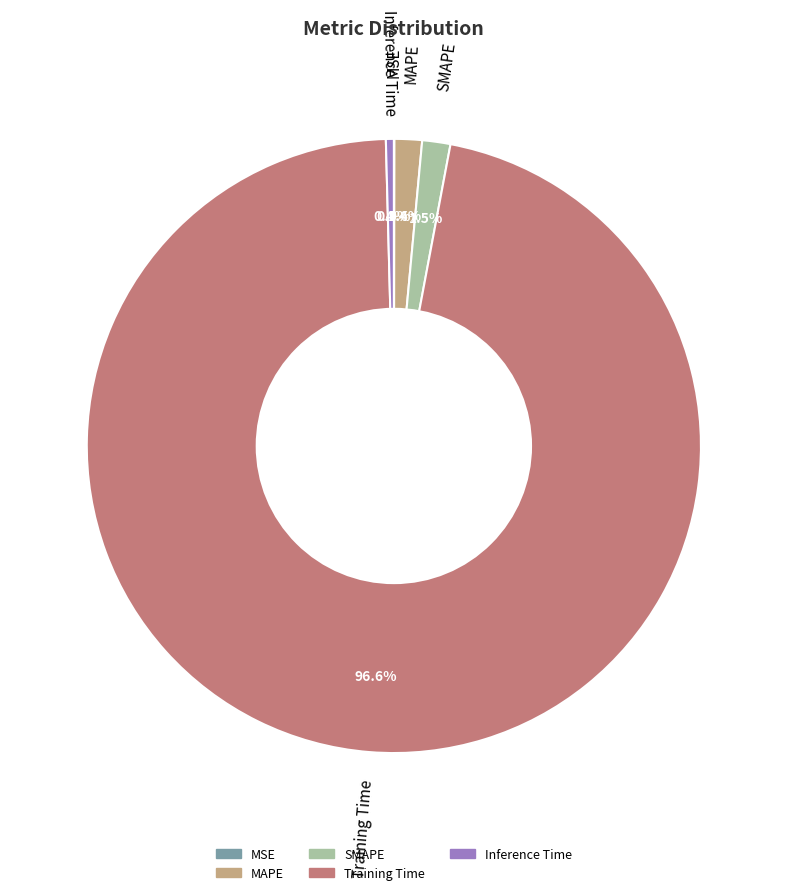

Is the sum of Inference Time and Training Time greater than half?

Yes